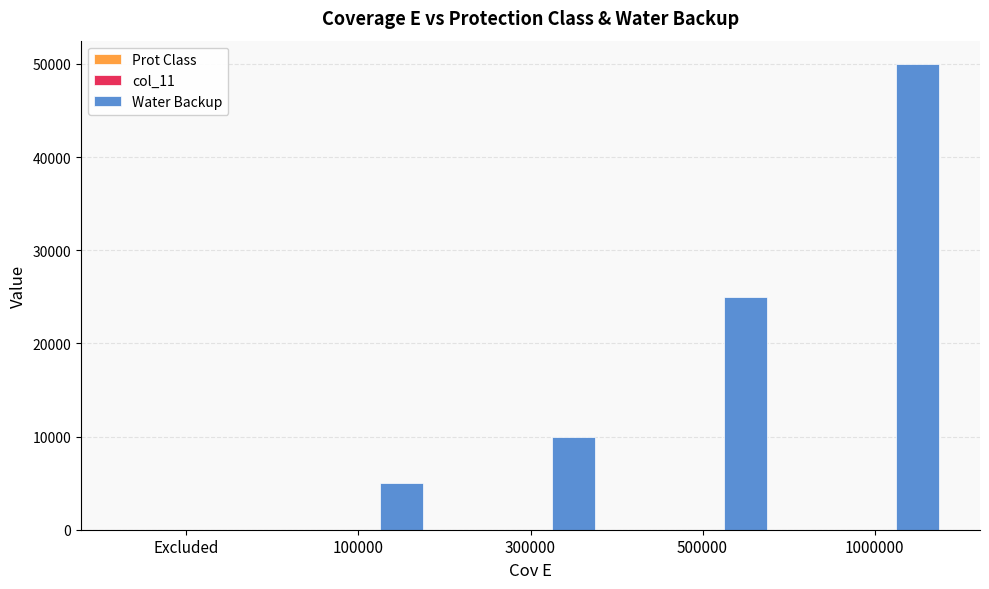

The Water Backup series shows 30319 at 1000000. True or false?

False